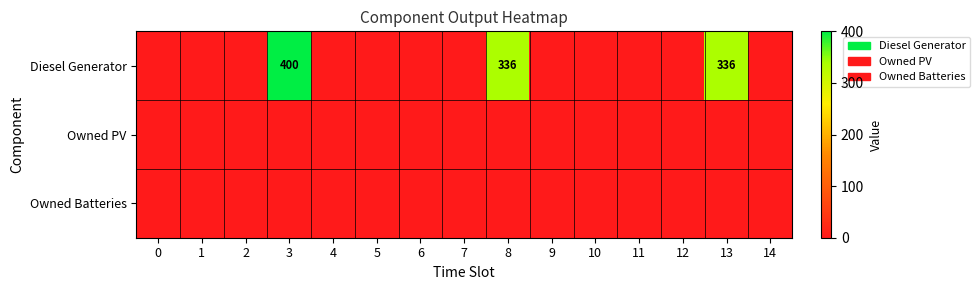

What is the total value across all series at 3?

400